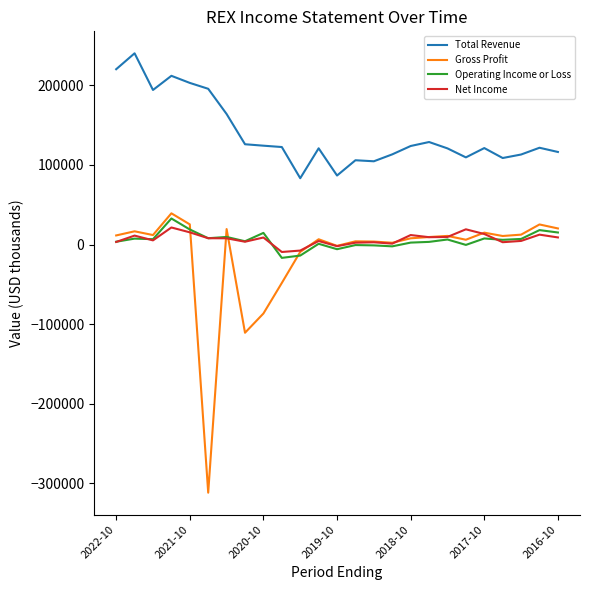

Which series has the widest spread of values?

Gross Profit